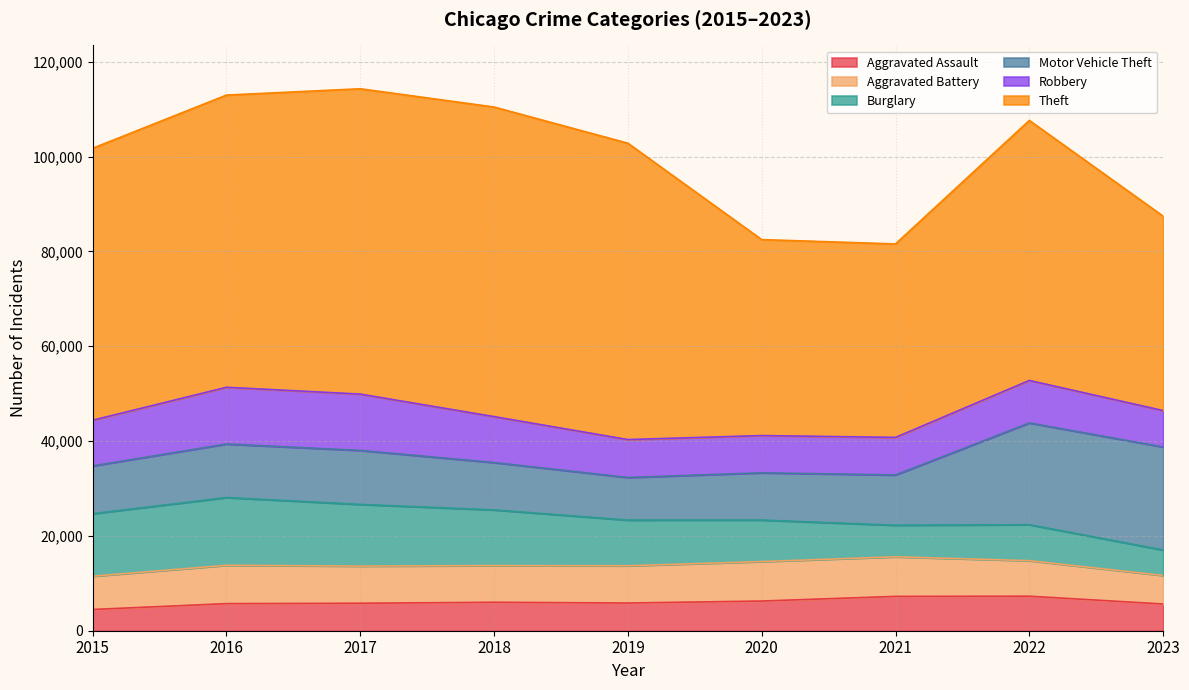

Reading left to right, extract all data points from this chart.

Aggravated Assault: 2015=4480	2016=5712	2017=5793	2018=6001	2019=5841	2020=6262	2021=7242	2022=7280	2023=5636
Aggravated Battery: 2015=7018	2016=8086	2017=7845	2018=7734	2019=7857	2020=8320	2021=8347	2022=7493	2023=6018
Burglary: 2015=13184	2016=14289	2017=13001	2018=11747	2019=9638	2020=8758	2021=6659	2022=7593	2023=5370
Motor Vehicle Theft: 2015=10068	2016=11286	2017=11380	2018=9985	2019=8977	2020=9959	2021=10601	2022=21448	2023=21724
Robbery: 2015=9638	2016=11960	2017=11880	2018=9681	2019=7995	2020=7855	2021=7918	2022=8964	2023=7675
Theft: 2015=57350	2016=61621	2017=64386	2018=65287	2019=62492	2020=41322	2021=40801	2022=54832	2023=40999